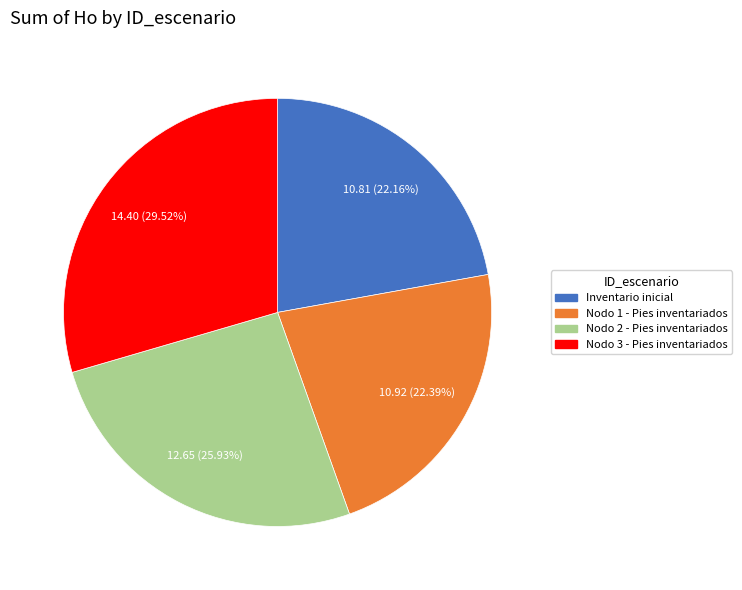

Count the number of slices in the pie.

4